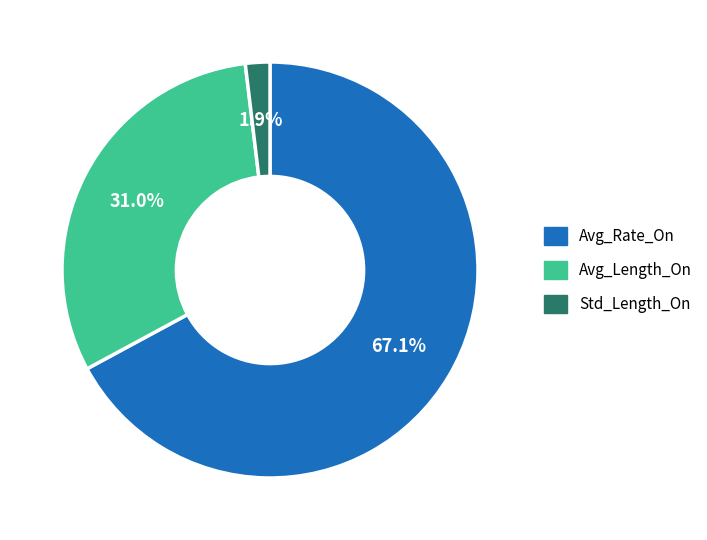

Count the number of slices in the pie.

3